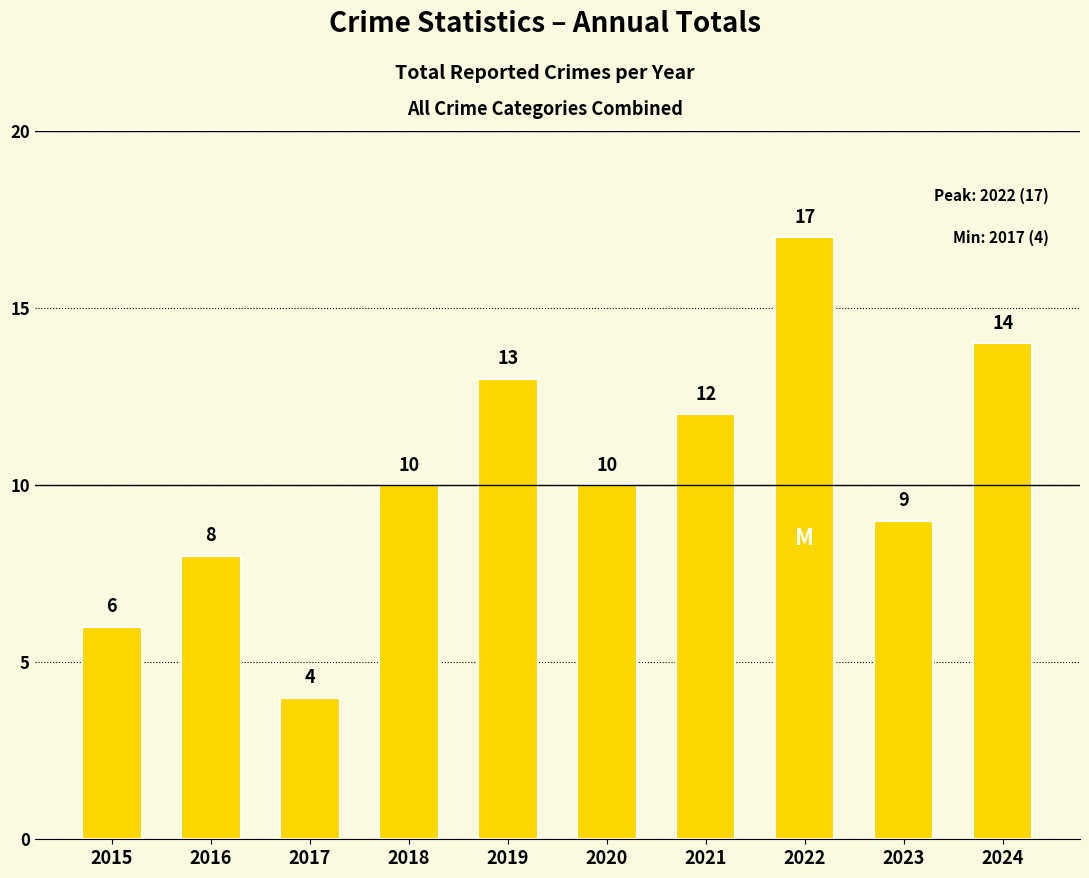

The chart shows a value of 9 at 2023. True or false?

True